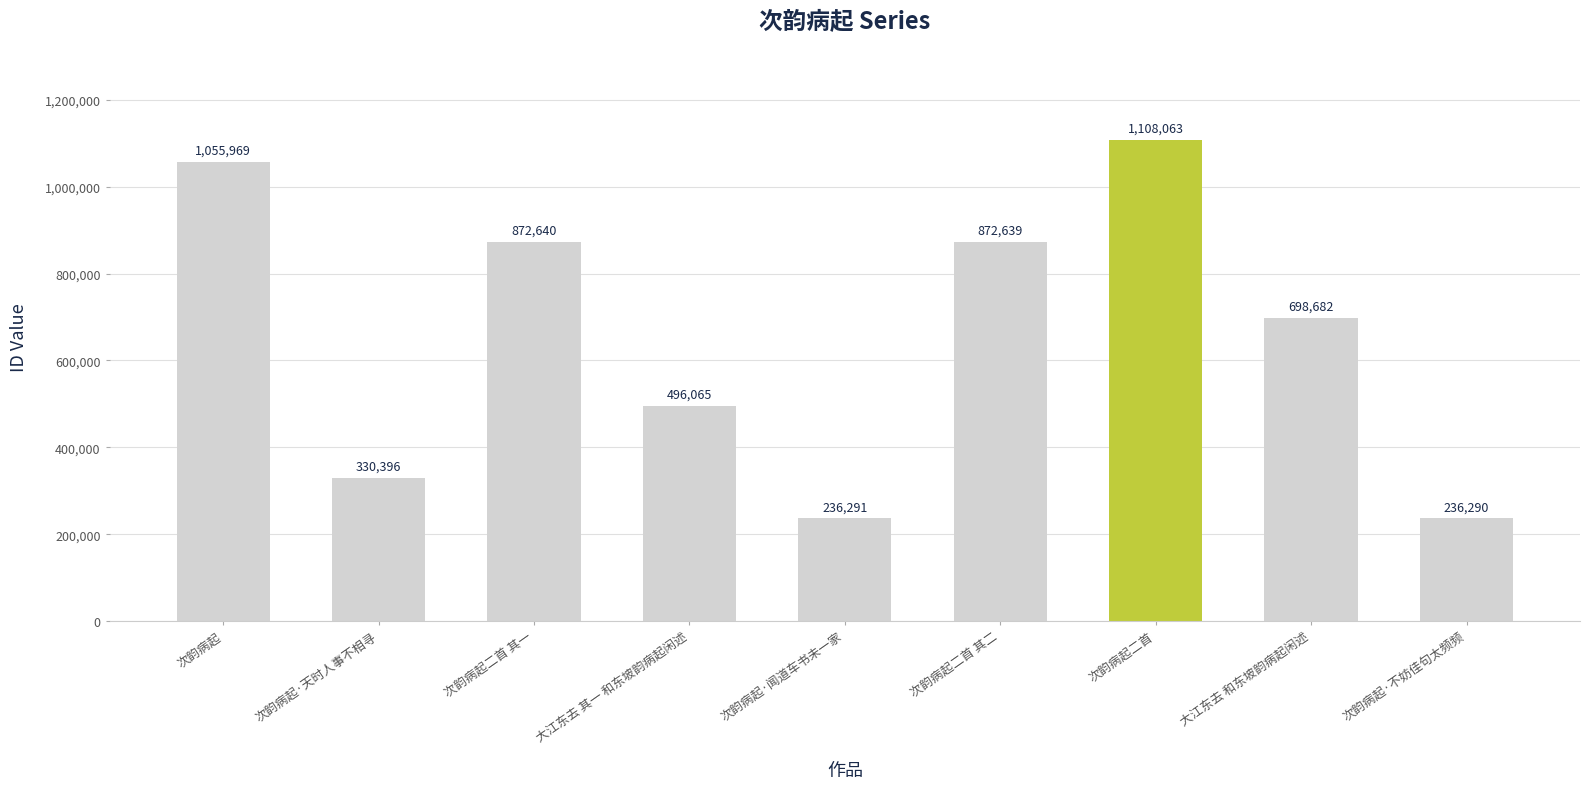

The value at 大江东去 和东坡韵病起闲述 is 209578. True or false?

False